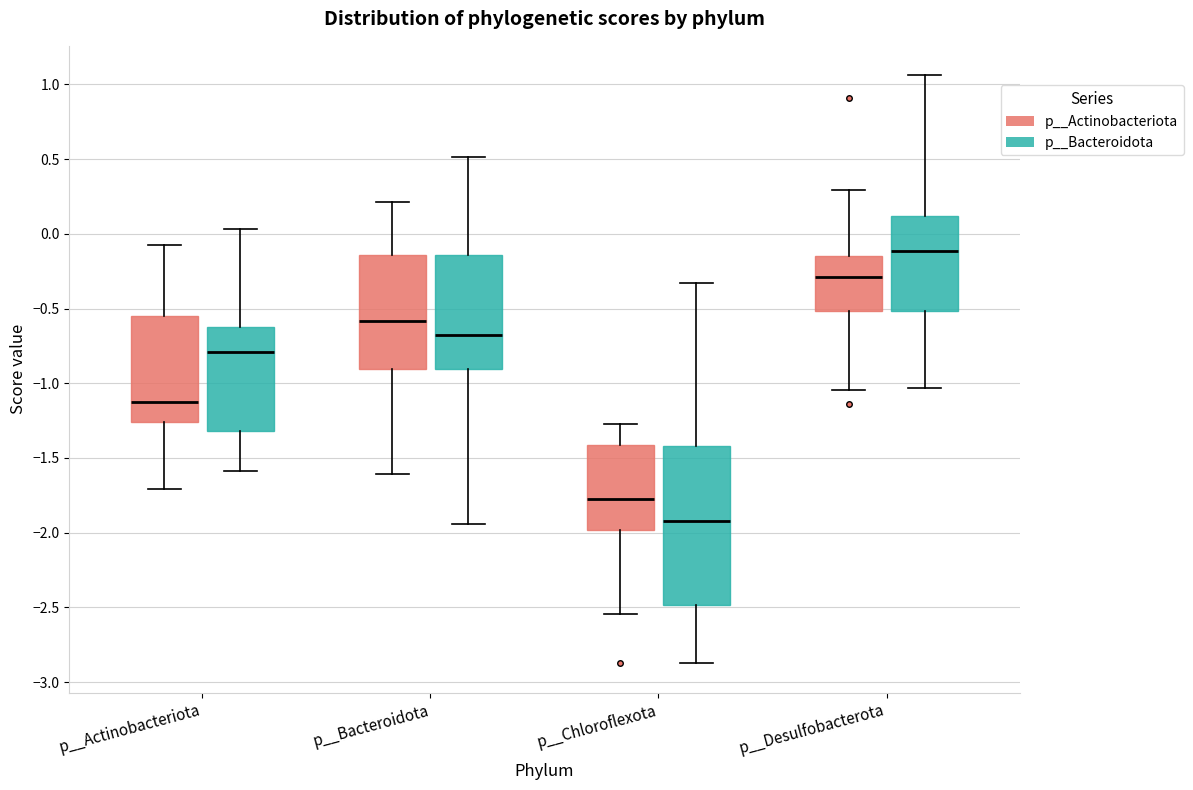

Reading left to right, transcribe this box plot: for each box, give where its median line is, the range the box spans, and where its two whiskers end, as read against the y-axis. The values are not printed on the chart, so give them approximately, as read against the axis.

p__Actinobacteriota (p__Actinobacteriota): median -1.15, box -1.25 to -0.55, whiskers -1.70 to -0.05
p__Actinobacteriota (p__Bacteroidota): median -0.80, box -1.30 to -0.60, whiskers -1.60 to 0.05
p__Bacteroidota (p__Actinobacteriota): median -0.60, box -0.90 to -0.15, whiskers -1.60 to 0.20
p__Bacteroidota (p__Bacteroidota): median -0.65, box -0.90 to -0.15, whiskers -1.95 to 0.50
p__Chloroflexota (p__Actinobacteriota): median -1.75, box -2.00 to -1.40, whiskers -2.55 to -1.25
p__Chloroflexota (p__Bacteroidota): median -1.90, box -2.50 to -1.40, whiskers -2.85 to -0.35
p__Desulfobacterota (p__Actinobacteriota): median -0.30, box -0.50 to -0.15, whiskers -1.05 to 0.30
p__Desulfobacterota (p__Bacteroidota): median -0.10, box -0.50 to 0.10, whiskers -1.05 to 1.05